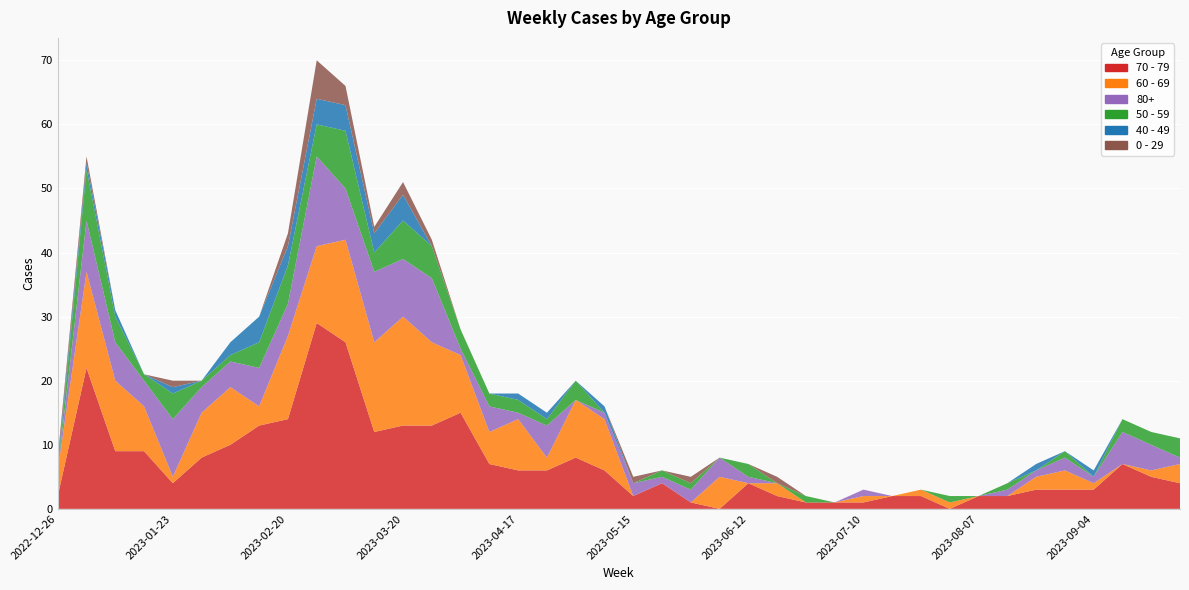

Reading right to left, what are all the values shown in this chart?

0 - 29: 0	0	0	0	0	0	0	0	0	0	0	0	0	0	1	0	0	1	0	1	0	0	0	0	0	0	1	2	1	3	6	2	0	0	0	1	0	0	1	1
40 - 49: 0	0	0	1	0	1	0	0	0	0	0	0	0	0	0	0	0	0	0	0	1	0	1	1	0	0	0	4	3	4	4	3	4	2	0	1	0	1	1	1
50 - 59: 3	2	2	0	1	0	1	0	1	0	0	0	0	1	0	2	0	1	1	0	0	3	1	2	2	3	5	6	3	9	5	6	4	1	1	4	1	4	8	0
60 - 69: 3	1	0	1	3	2	0	0	1	1	0	1	0	0	2	0	5	0	0	0	8	9	2	8	5	9	13	17	14	16	12	13	3	9	7	1	7	11	15	4
70 - 79: 4	5	7	3	3	3	2	2	0	2	2	1	1	1	2	4	0	1	4	2	6	8	6	6	7	15	13	13	12	26	29	14	13	10	8	4	9	9	22	2
80+: 1	4	5	1	2	1	1	0	0	0	0	1	0	0	0	1	3	2	1	2	1	0	5	1	4	1	10	9	11	8	14	5	6	4	4	9	4	6	8	0